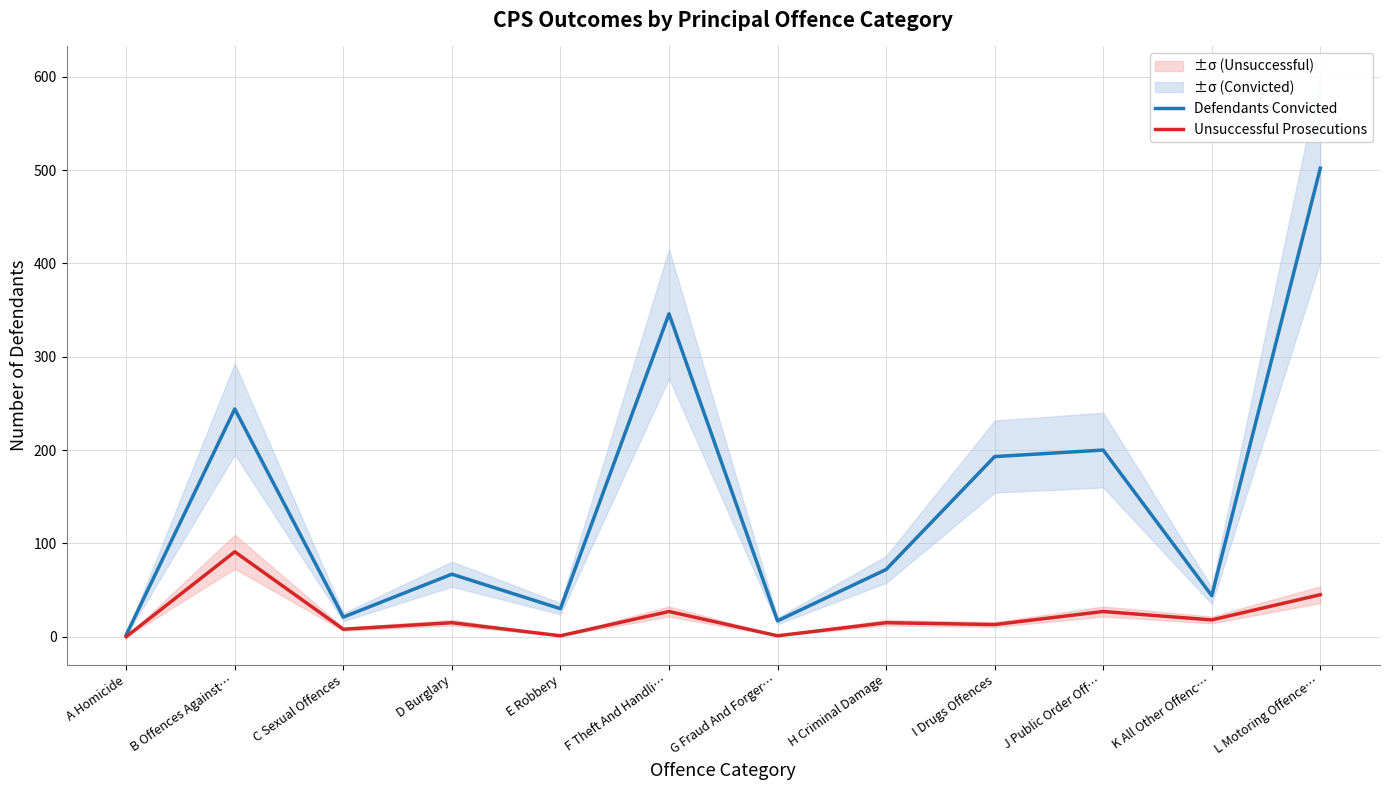

True or false: Defendants Convicted and Unsuccessful Prosecutions cross at least once.

False